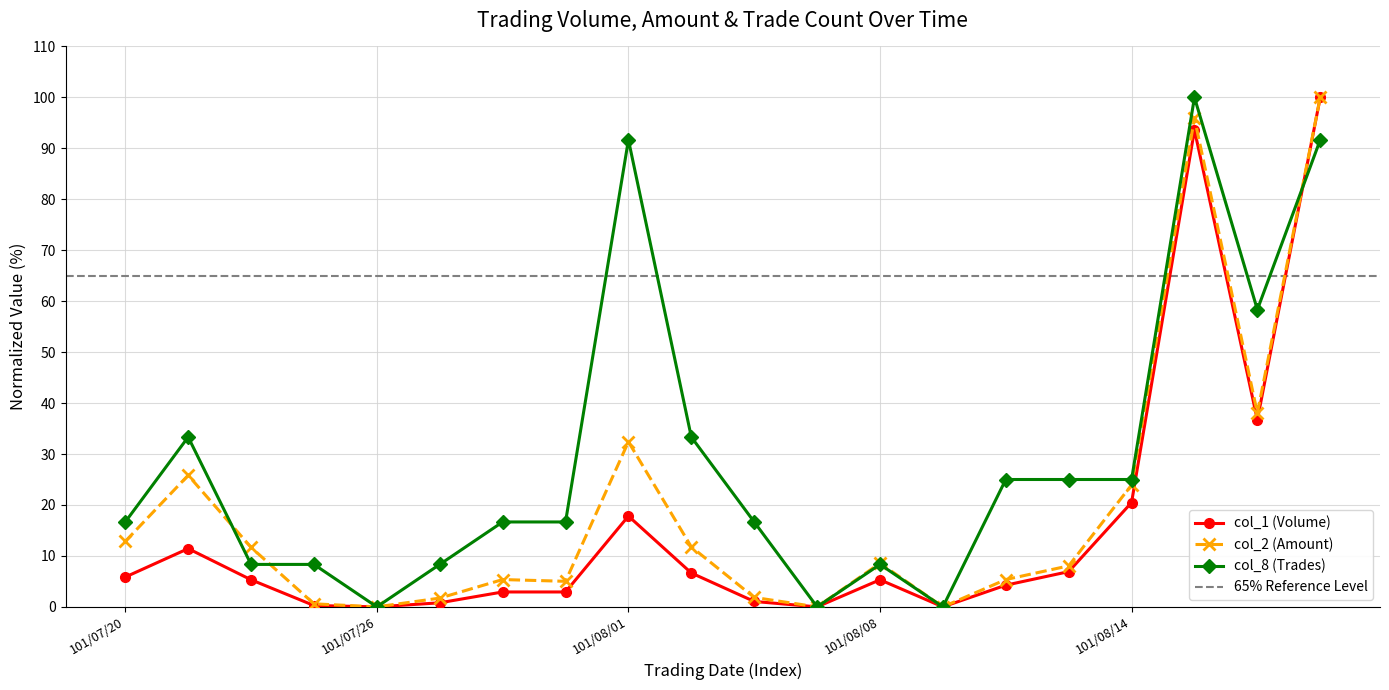

What position from the right is 101/08/10?

6